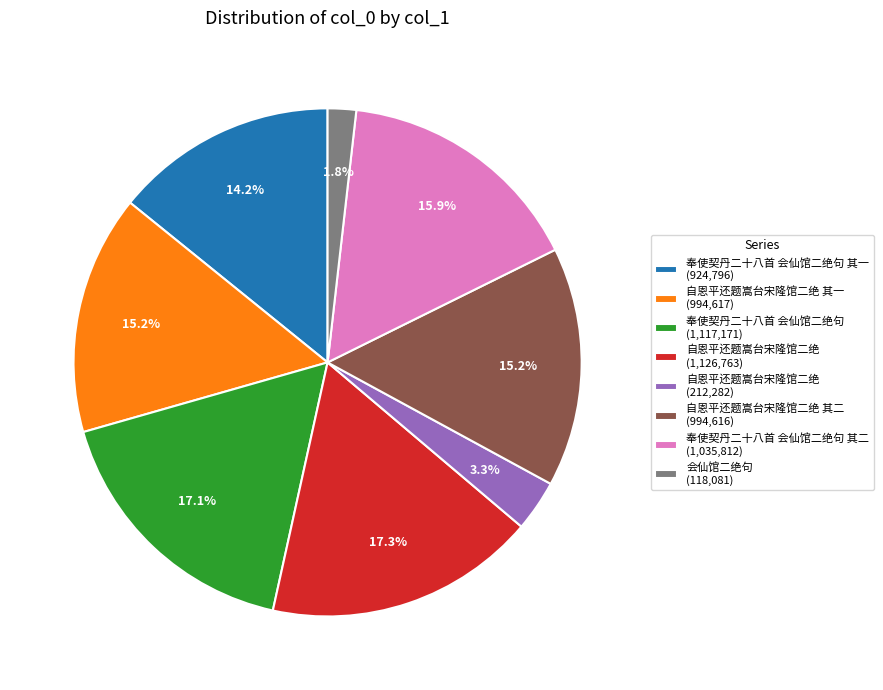

Do 奉使契丹二十八首 会仙馆二绝句 其二 (1,035,812) and 奉使契丹二十八首 会仙馆二绝句 其一 (924,796) together represent more than half of the pie?

No